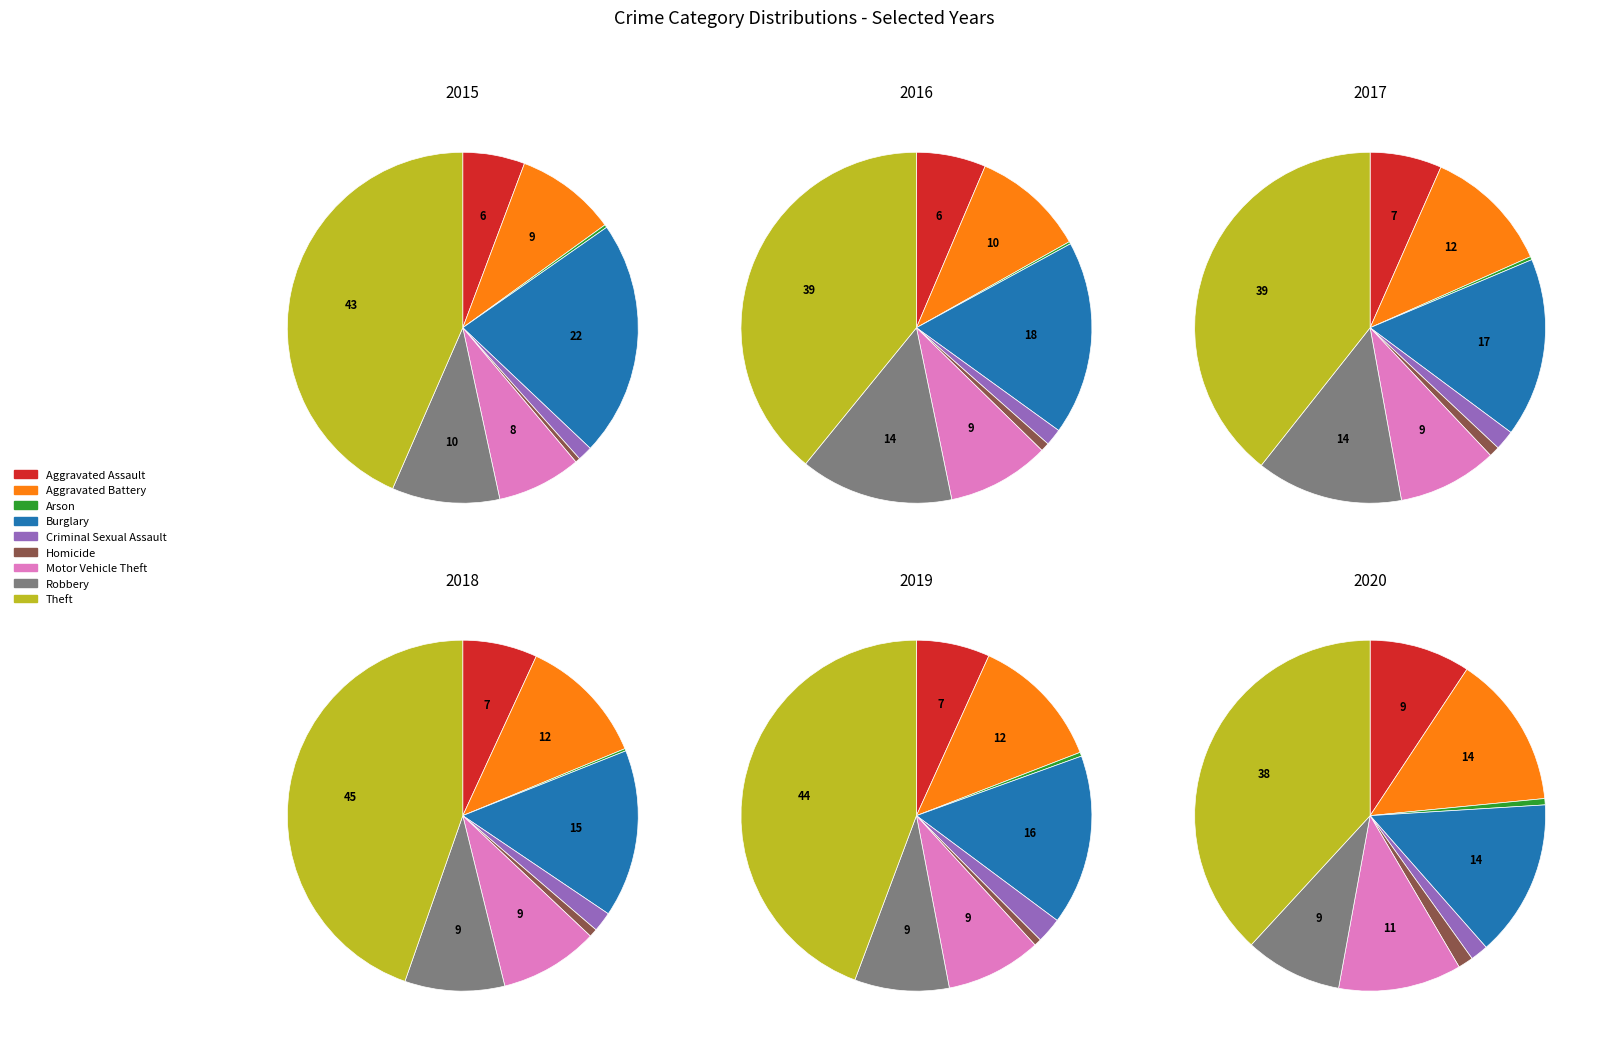

Combined, what portion of the pie is Aggravated Assault and Theft?

49.2%